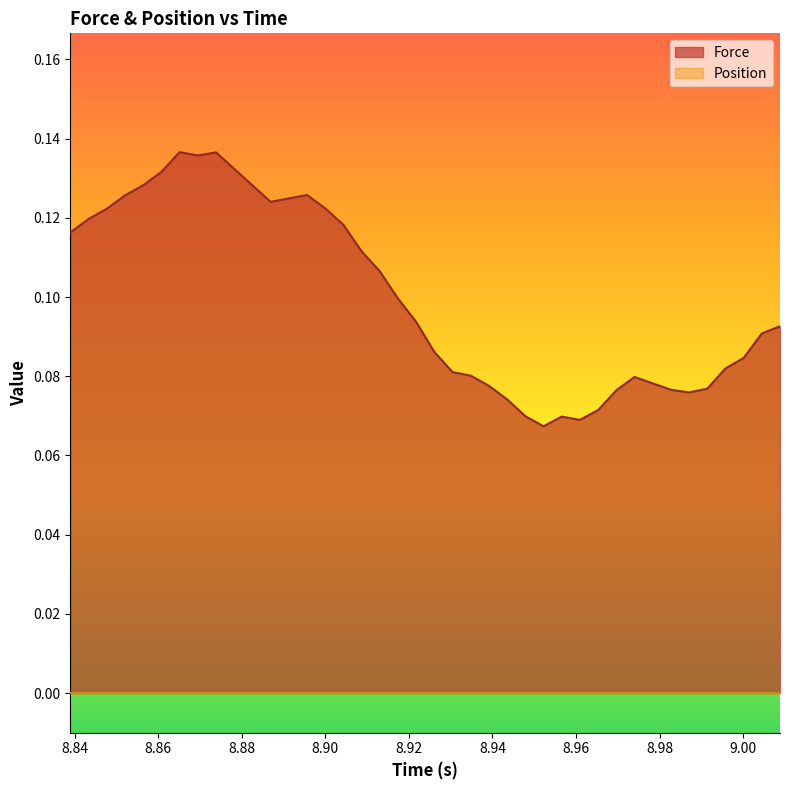

How many distinct data groups are displayed?

2